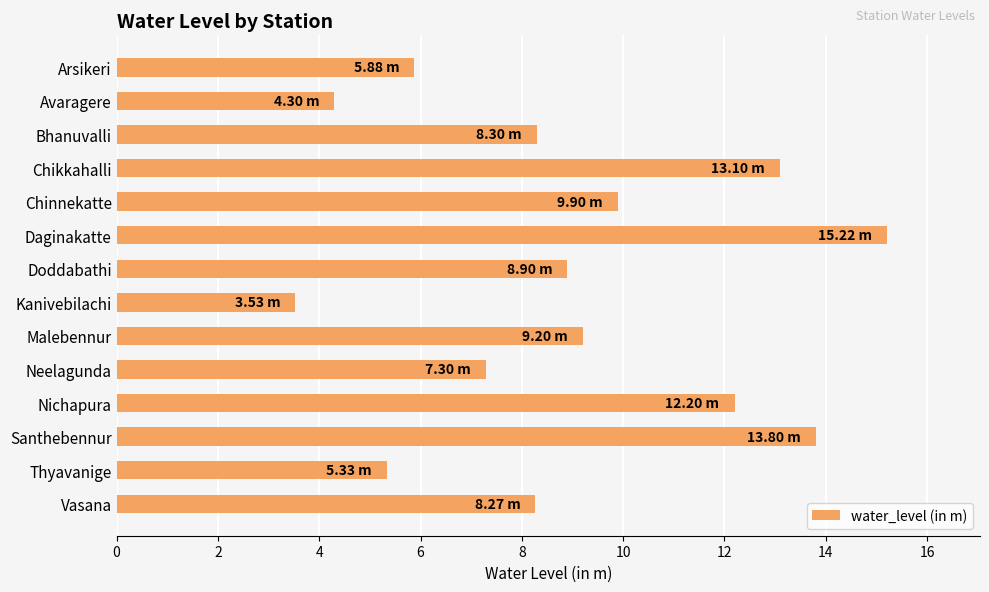

What is the label of the 3rd bar from the bottom?

Santhebennur